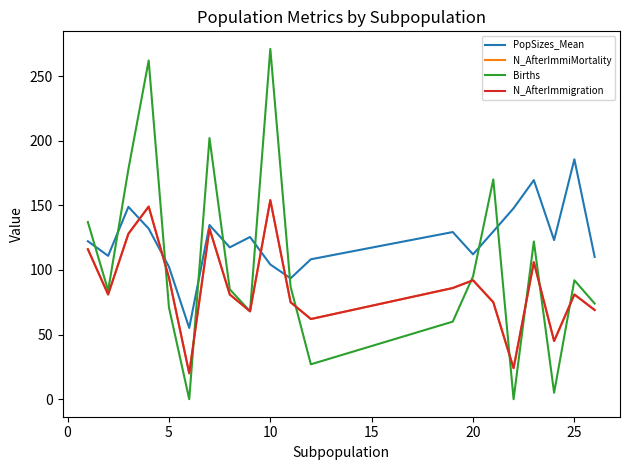

Does the chart display data point markers on the line(s)?

No